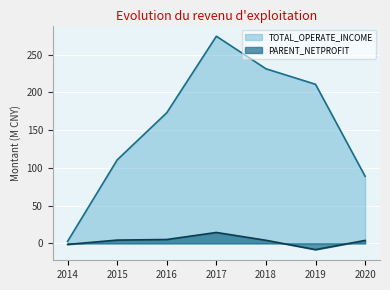

Count the number of categories in the chart.

7